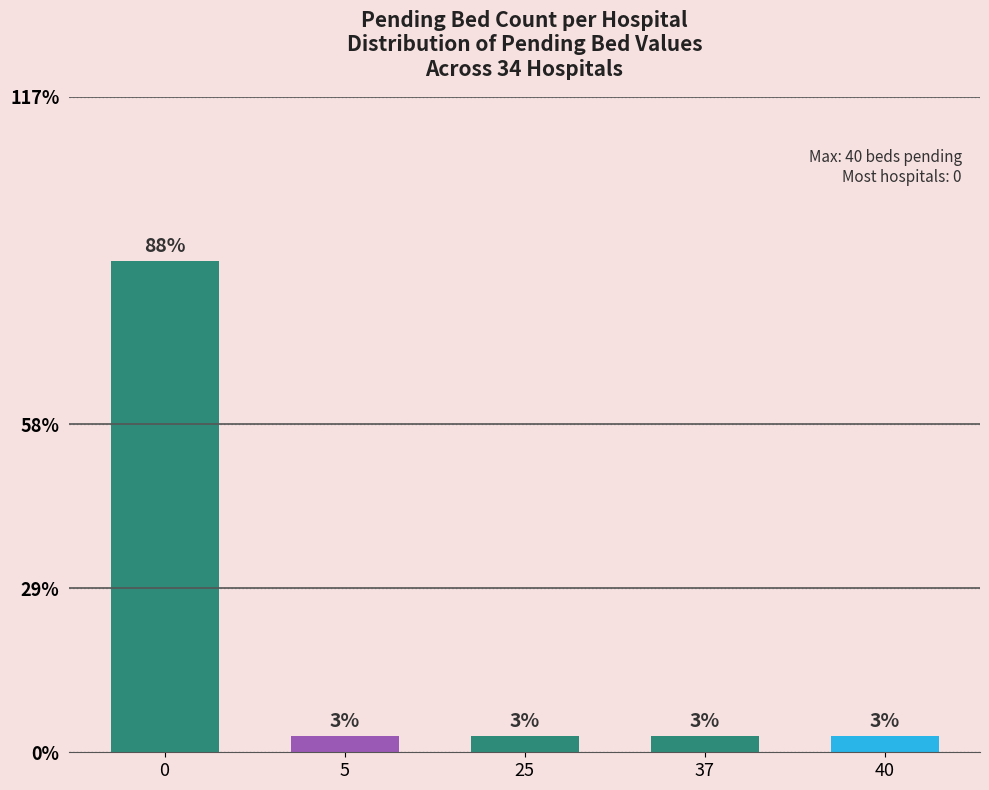

What is the value of the 5th bar from the left?

1